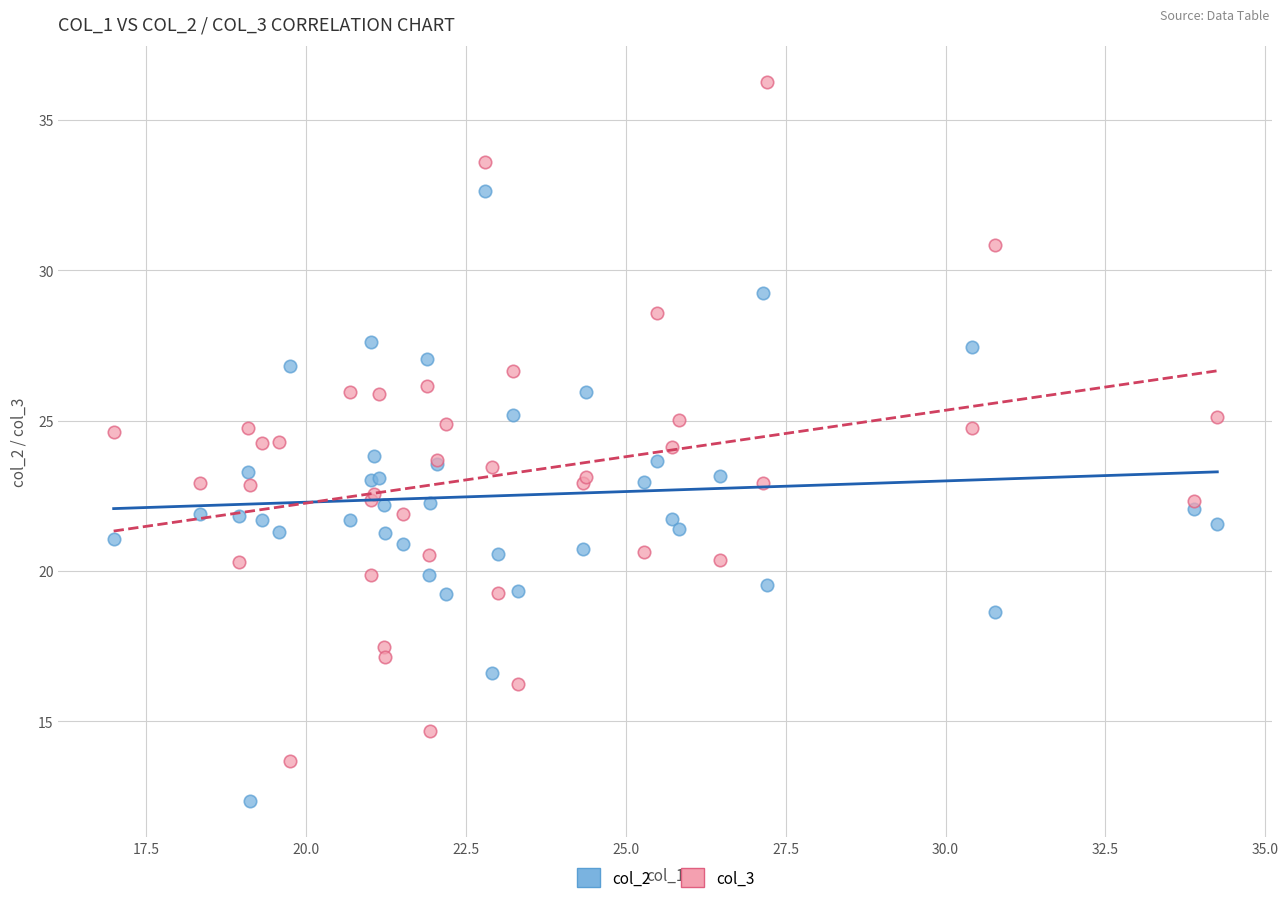

Which series contains the lowest Y value?

col_2